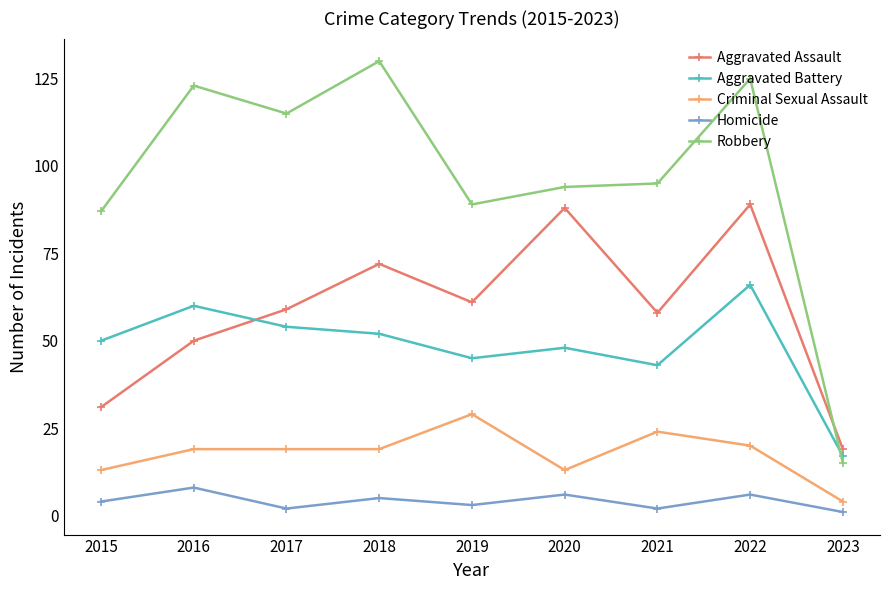

Reading left to right, transcribe all the data shown in this chart.

Aggravated Assault: 31	50	59	72	61	88	58	89	19
Aggravated Battery: 50	60	54	52	45	48	43	66	17
Criminal Sexual Assault: 13	19	19	19	29	13	24	20	4
Homicide: 4	8	2	5	3	6	2	6	1
Robbery: 87	123	115	130	89	94	95	125	15